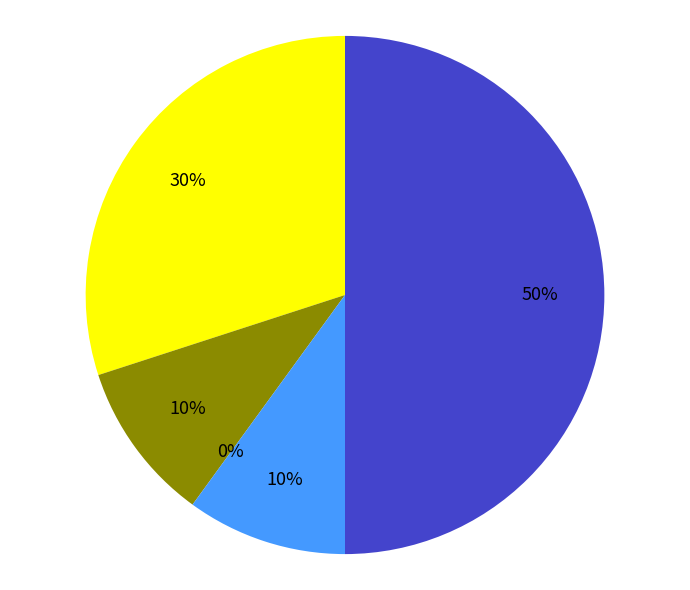

How many segments does this pie chart have?

5